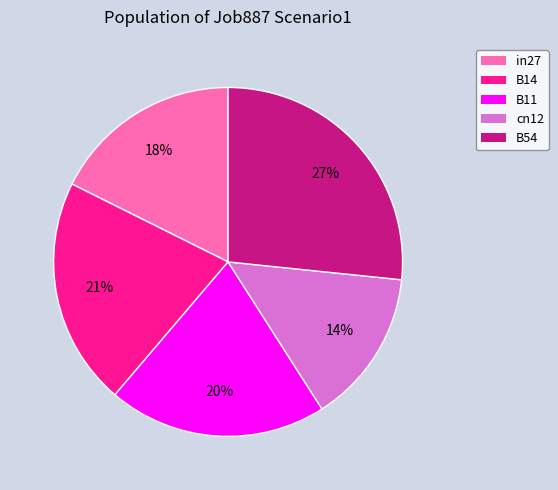

Do cn12 and B54 together represent more than half of the pie?

No